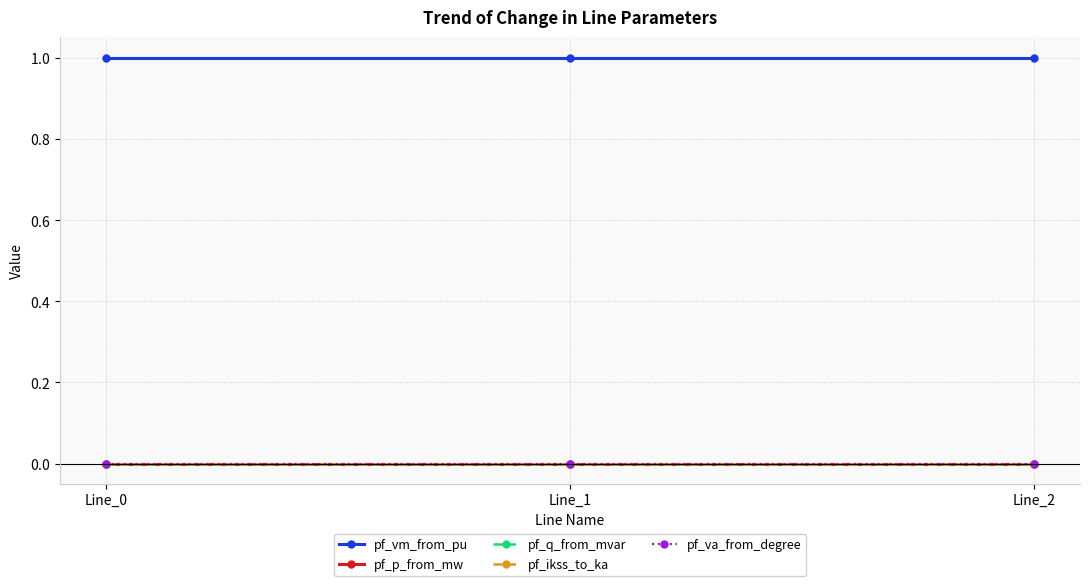

Rank the series by their maximum value, from highest to lowest.

pf_vm_from_pu, pf_q_from_mvar, pf_p_from_mw, pf_ikss_to_ka, pf_va_from_degree